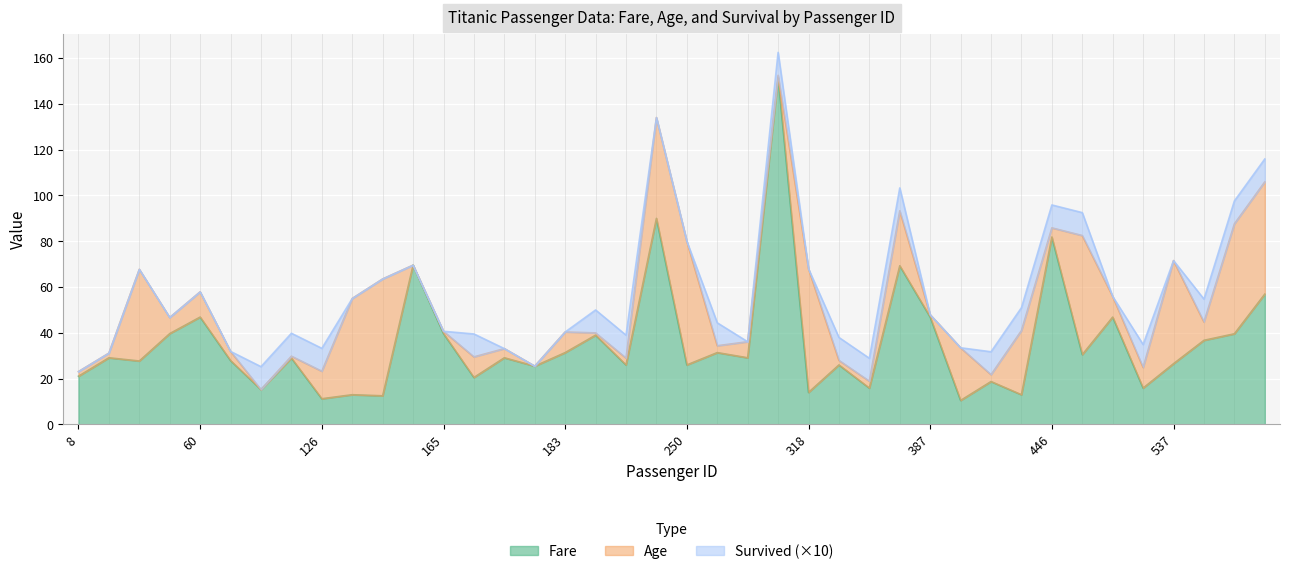

Is it true that Survived equals 1.0 at 557?

True